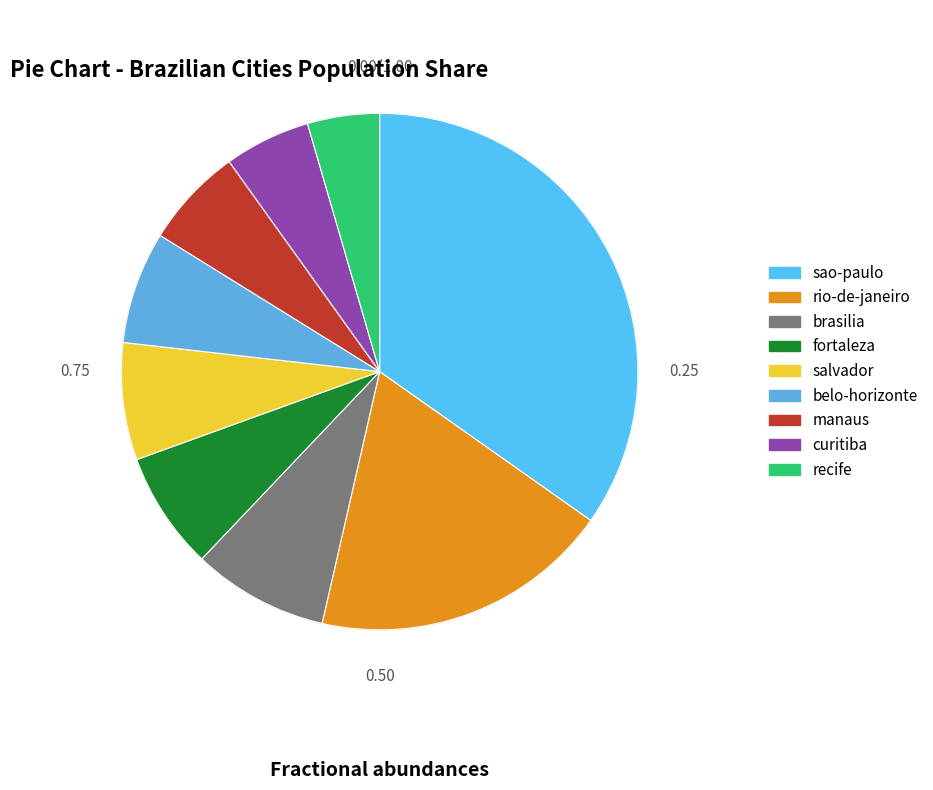

Is it true that curitiba is 5% of the pie?

True